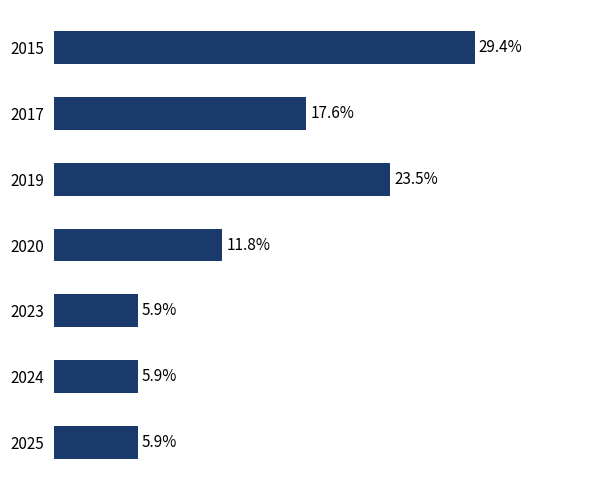

Does the chart contain any negative values?

No